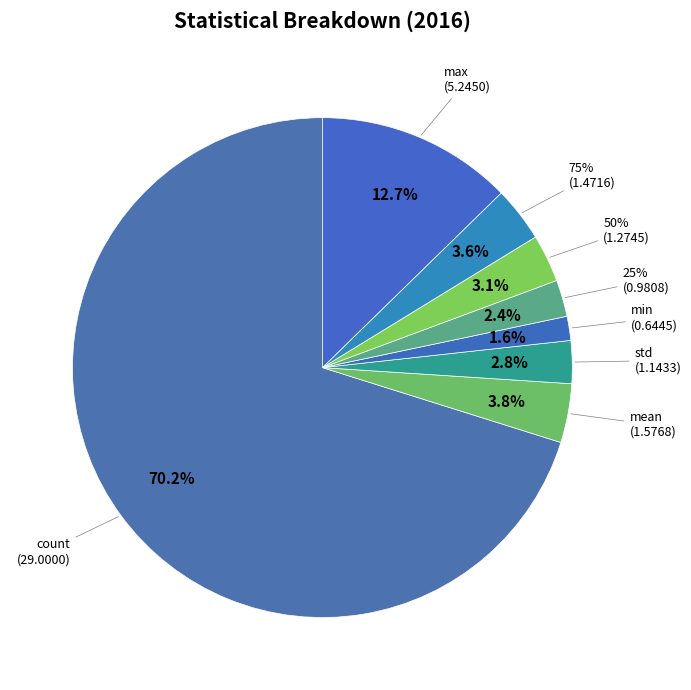

To the nearest percent, what is the difference between the largest and smallest slice percentages?

69%